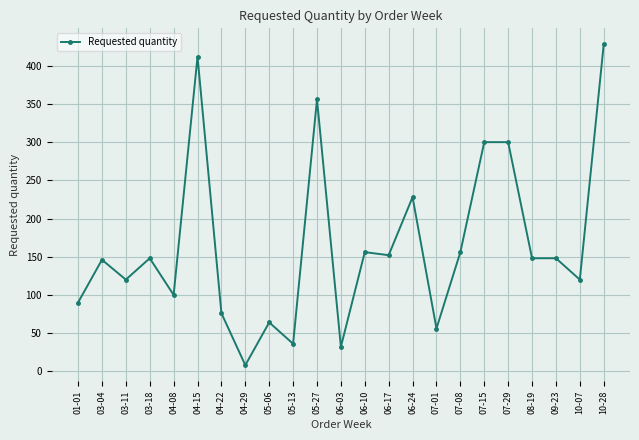

What is the change in value from 03-18 to 06-24?

+80